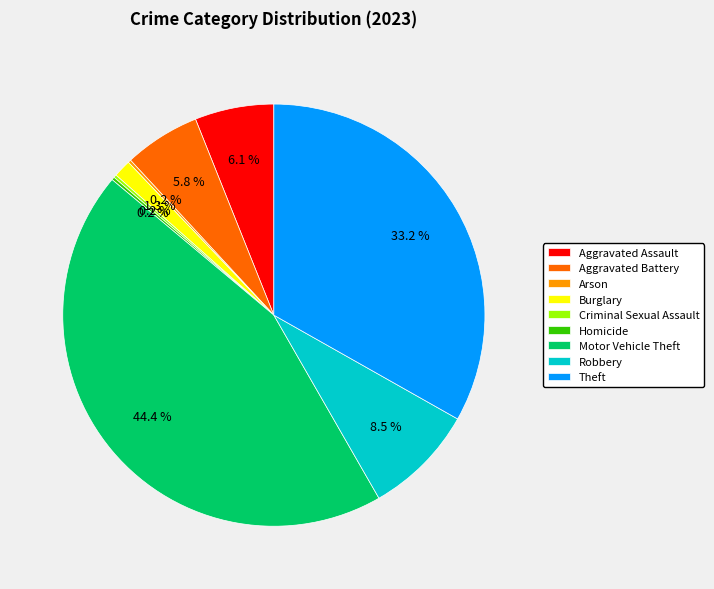

Which category has the biggest portion of the pie?

Motor Vehicle Theft